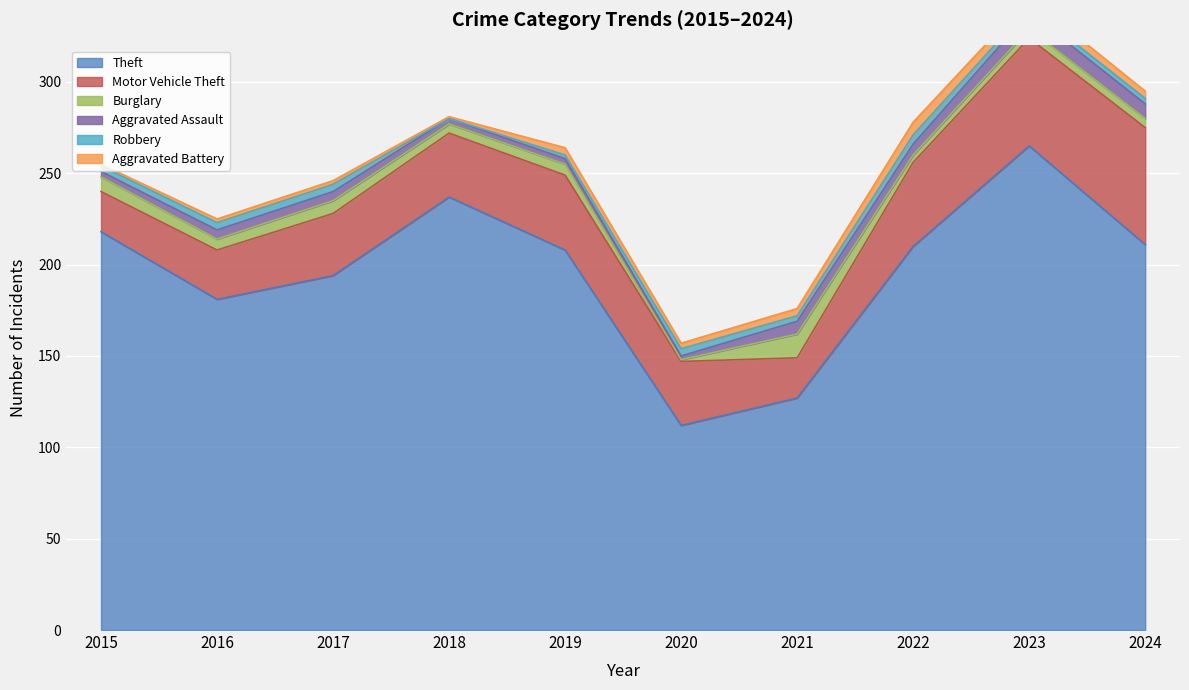

At 2018, list the series in order from largest to smallest.

Theft, Motor Vehicle Theft, Burglary, Aggravated Assault, Aggravated Battery, Robbery